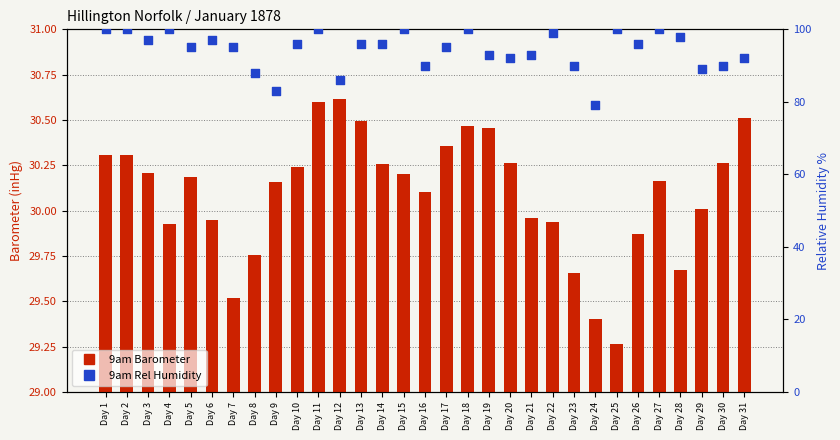

Which series reaches the maximum Y coordinate?

9am Rel Humidity